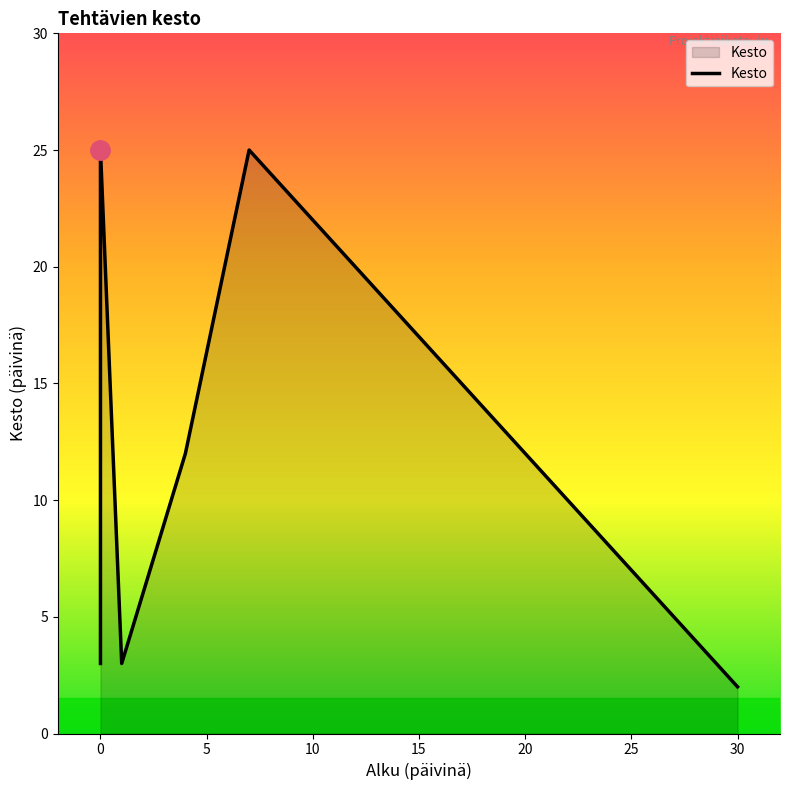

What is the sum of the values at Testaus and Projektisuunnitelman teko?

28